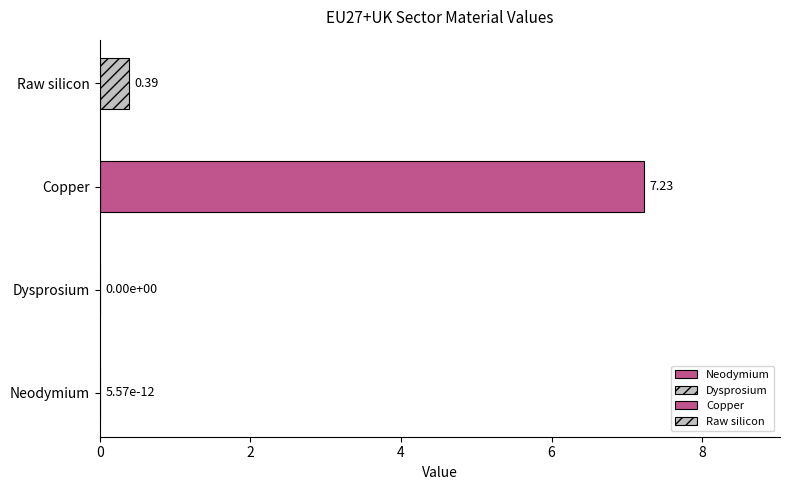

What is the difference between the maximum and minimum values?

7.2